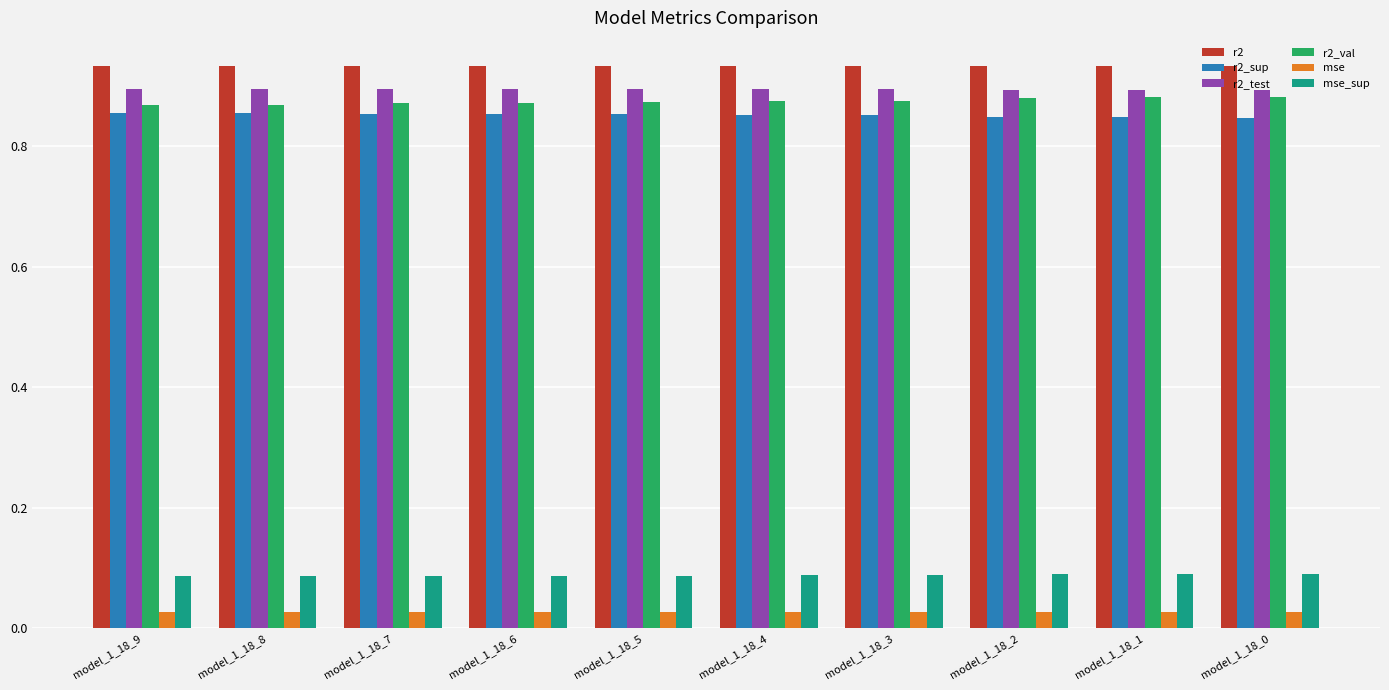

True or false: r2_val has a value of 0.4 at model_1_18_3.

False